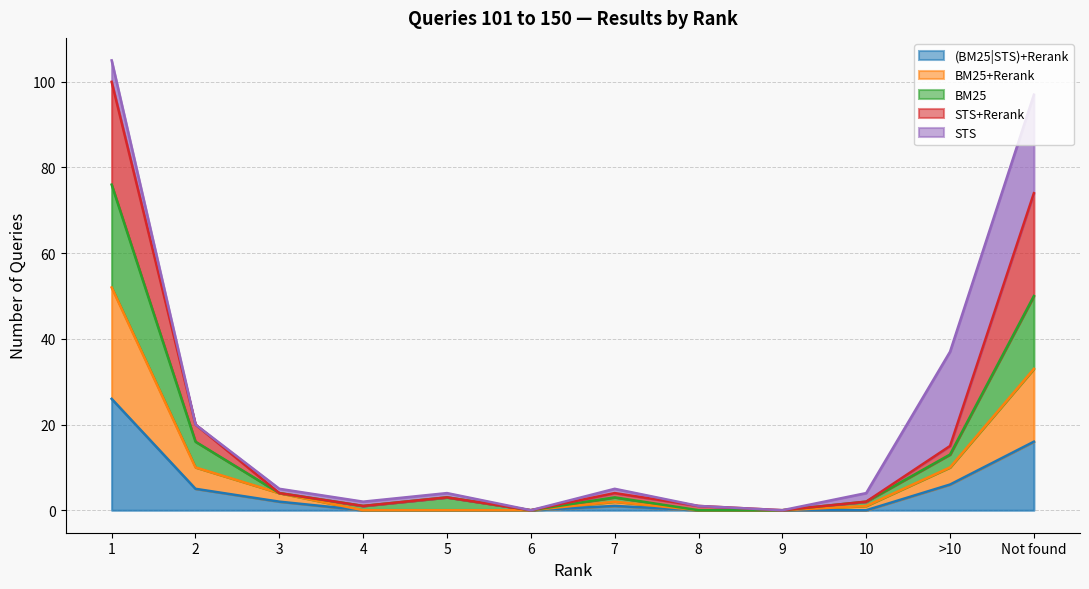

Which series has the largest total across all categories?

BM25